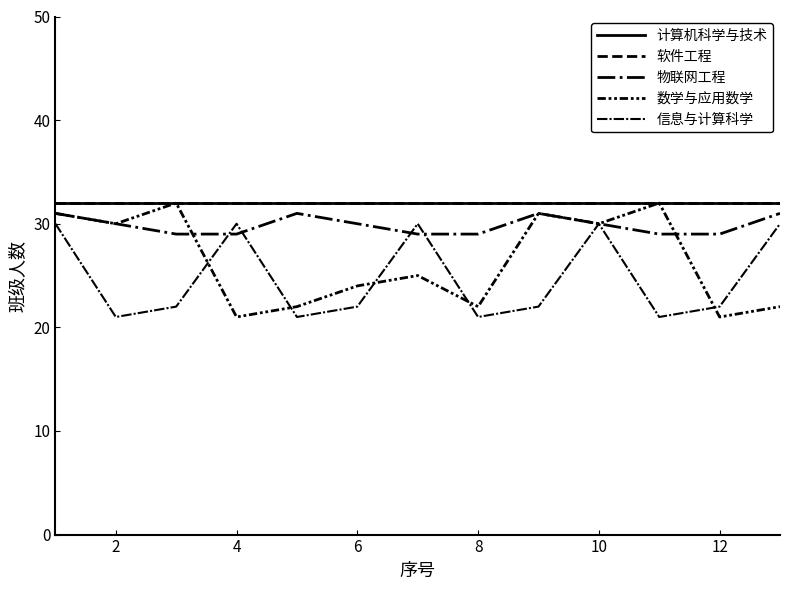

What is the value of the 计算机科学与技术 point at the 13th from the left?

32